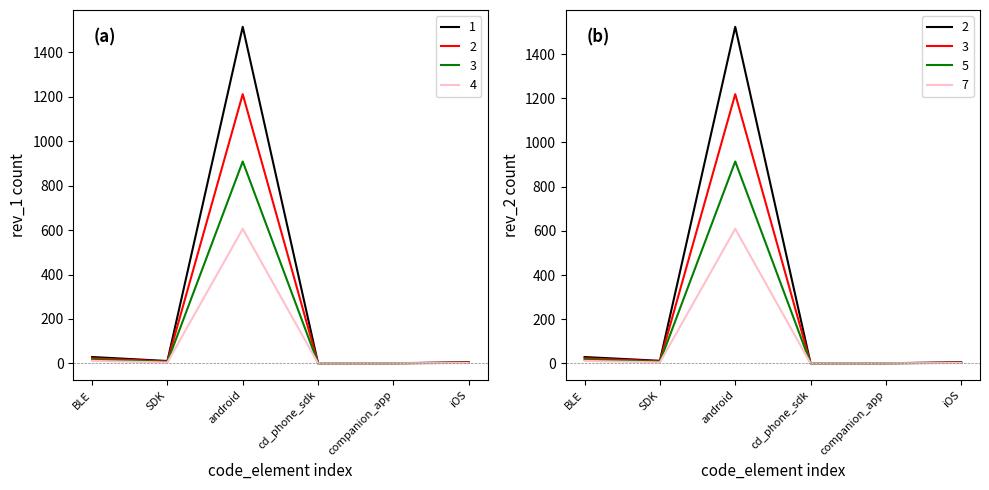

At which label does rev_1 reach its minimum?

cd_phone_sdk